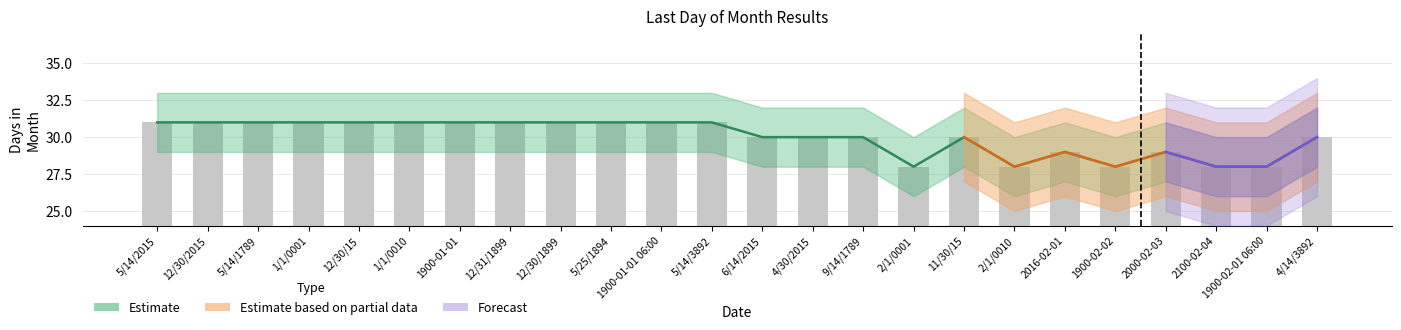

What is the value of the upper_estimate bar at the 15th from the left?

30